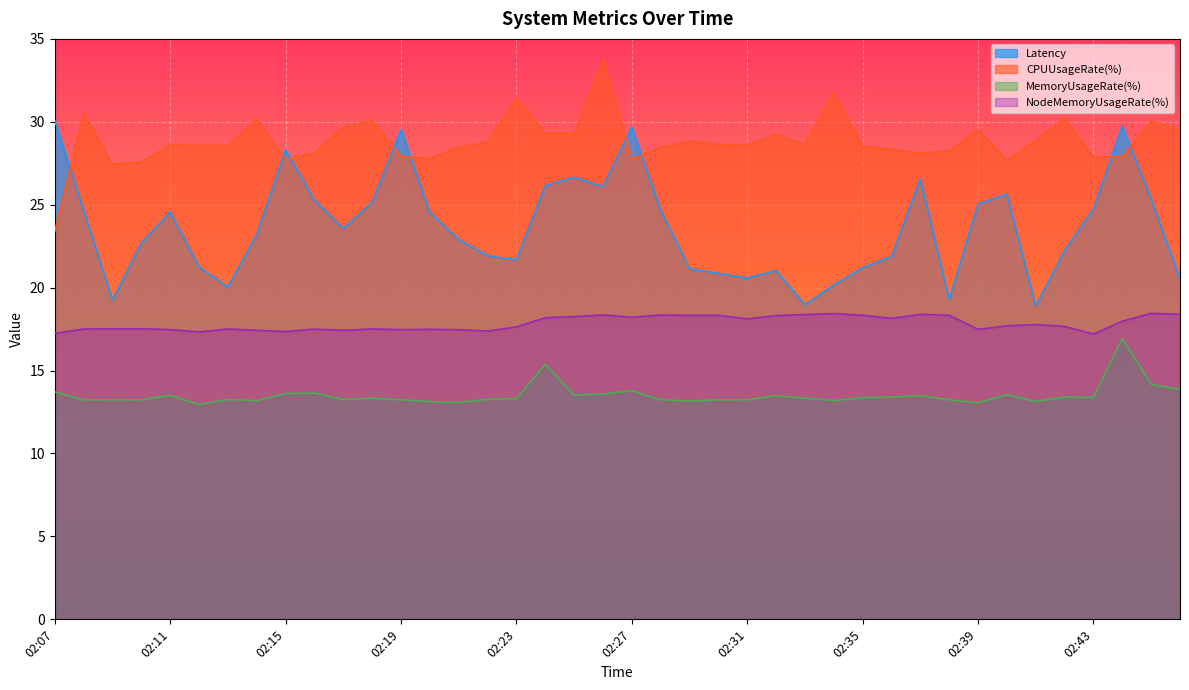

What is the value of the CPUUsageRate(%) point at the 35th from the left?

28.9